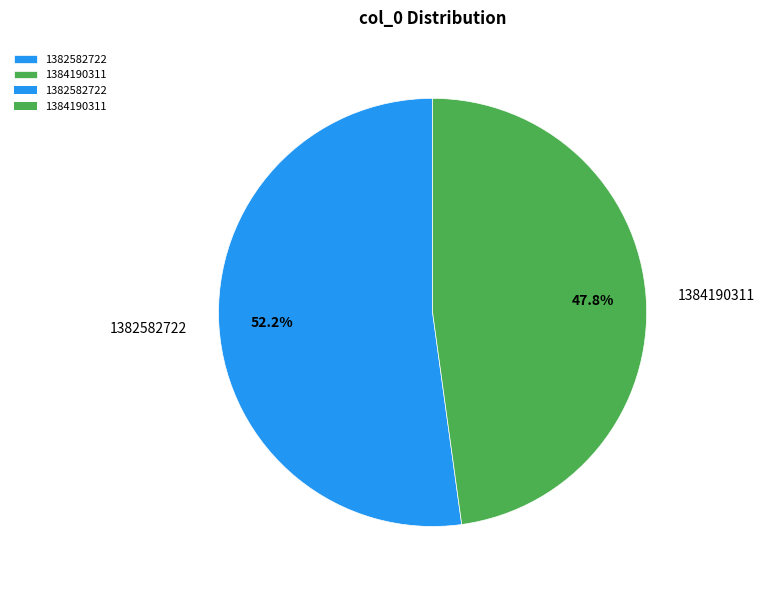

What is the largest slice in the pie chart?

1382582722